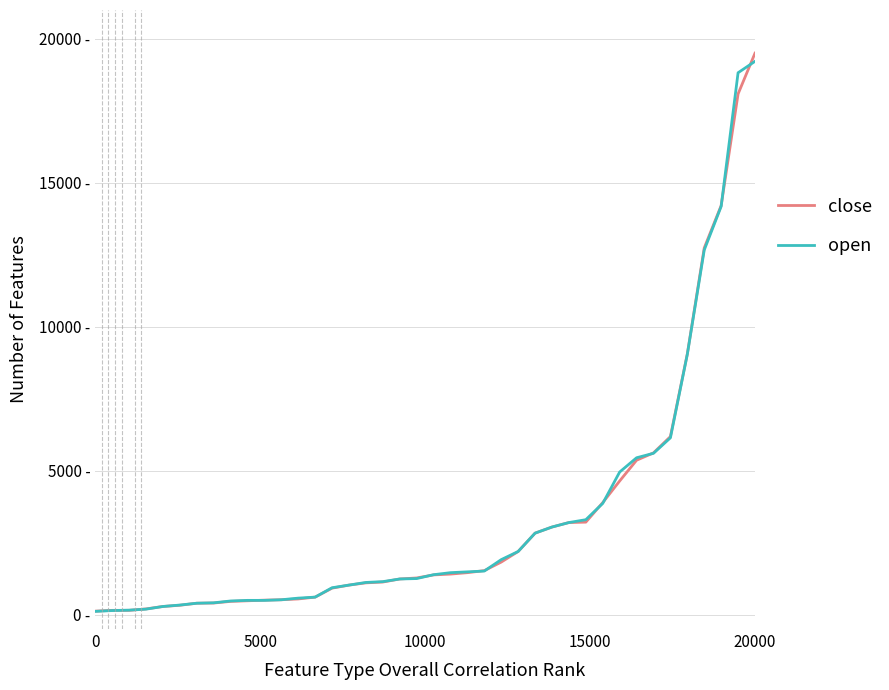

What is the difference between the second highest and minimum values in the open series?

18707.5